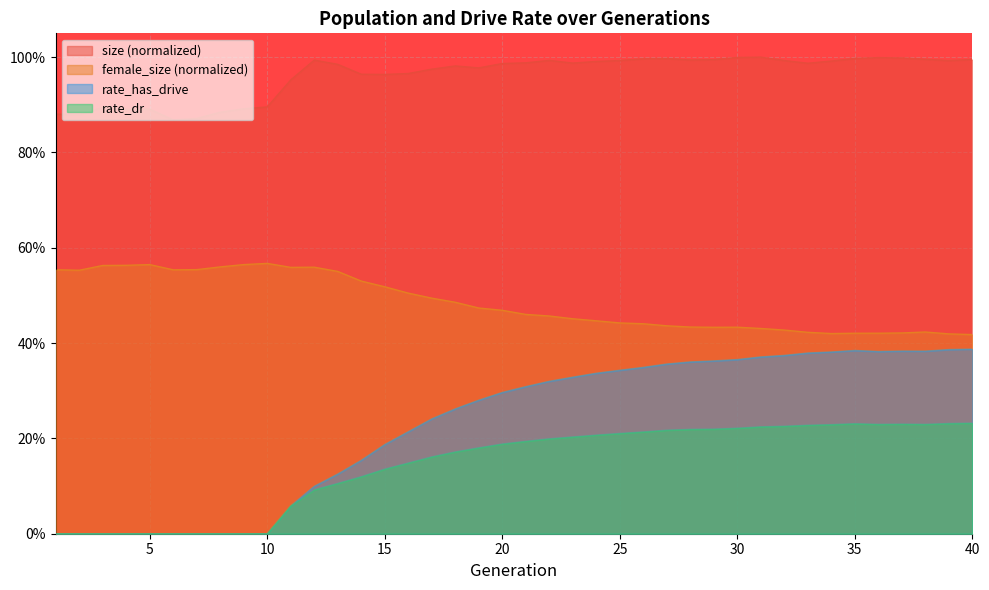

Reading left to right, list all the values displayed in this chart.

size: 0.9	0.9	0.9	0.9	0.9	0.9	0.9	0.9	0.9	0.9	1.0	1.0	1.0	1.0	1.0	1.0	1.0	1.0	1.0	1.0	1.0	1.0	1.0	1.0	1.0	1.0	1.0	1.0	1.0	1.0	1.0	1.0	1.0	1.0	1.0	1.0	1.0	1.0	1.0	1.0
female_size: 0.6	0.6	0.6	0.6	0.6	0.6	0.6	0.6	0.6	0.6	0.6	0.6	0.6	0.5	0.5	0.5	0.5	0.5	0.5	0.5	0.5	0.5	0.5	0.4	0.4	0.4	0.4	0.4	0.4	0.4	0.4	0.4	0.4	0.4	0.4	0.4	0.4	0.4	0.4	0.4
rate_dr: 0.0	0.0	0.0	0.0	0.0	0.0	0.0	0.0	0.0	0.0	0.1	0.1	0.1	0.1	0.1	0.1	0.2	0.2	0.2	0.2	0.2	0.2	0.2	0.2	0.2	0.2	0.2	0.2	0.2	0.2	0.2	0.2	0.2	0.2	0.2	0.2	0.2	0.2	0.2	0.2
rate_has_drive: 0.0	0.0	0.0	0.0	0.0	0.0	0.0	0.0	0.0	0.0	0.1	0.1	0.1	0.2	0.2	0.2	0.2	0.3	0.3	0.3	0.3	0.3	0.3	0.3	0.3	0.3	0.4	0.4	0.4	0.4	0.4	0.4	0.4	0.4	0.4	0.4	0.4	0.4	0.4	0.4